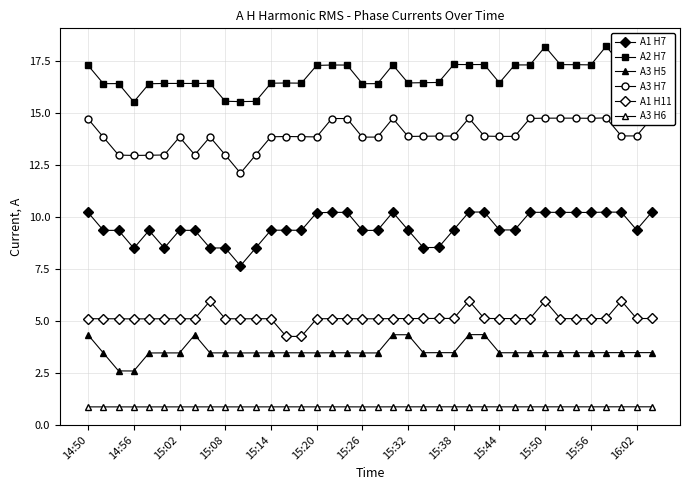

Which category has the lowest value in the A3 H6 series?

14:56